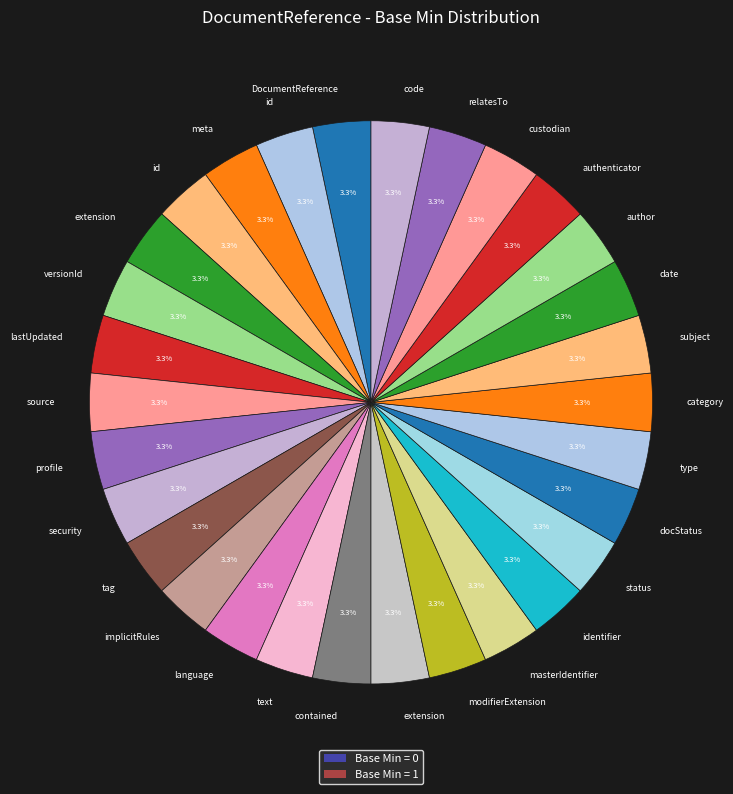

Count the number of slices in the pie.

30